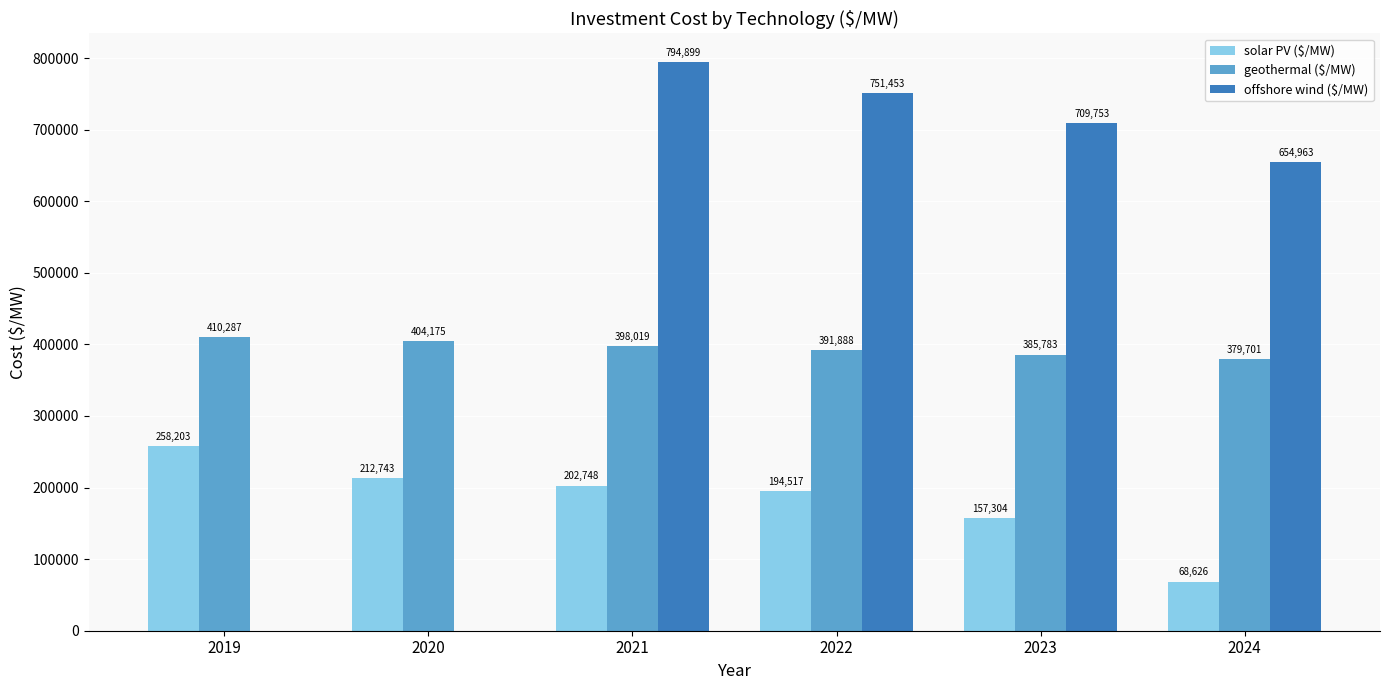

What is the spread (max minus min) of values at 2021?

592150.8